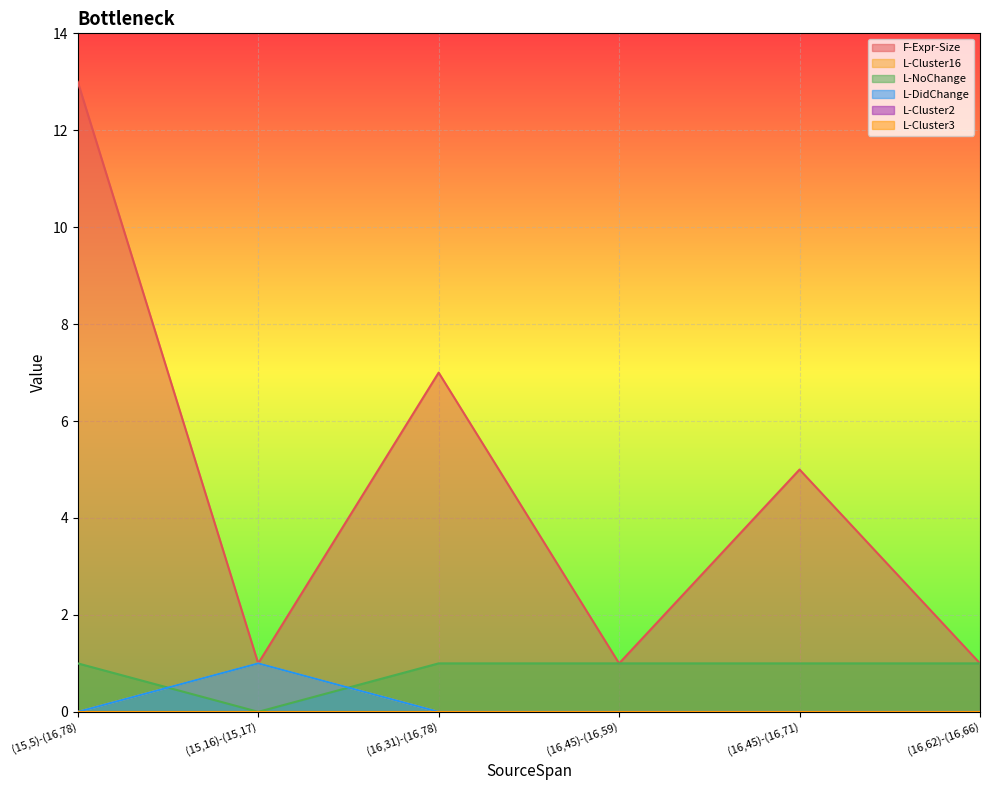

At how many categories does at least one series exceed 8?

1